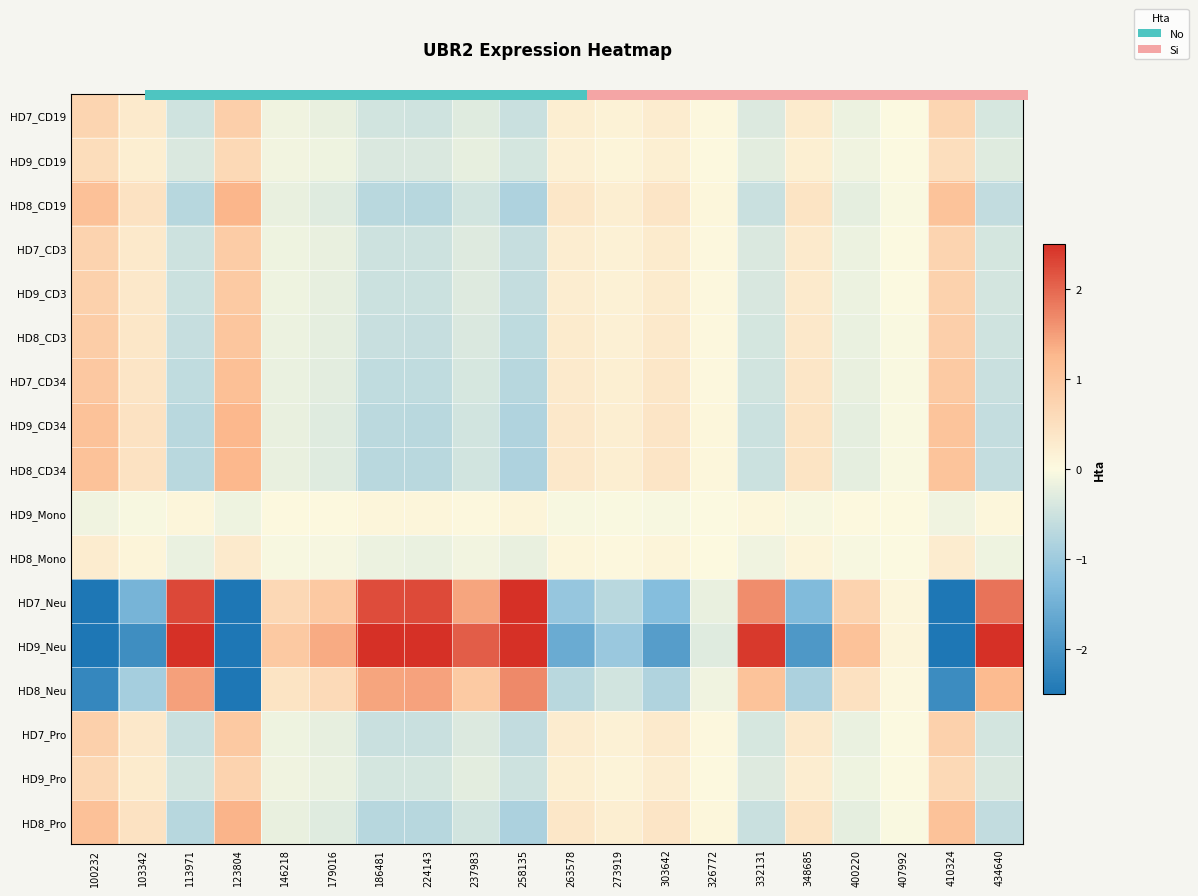

Read the HD8_CD19 value at 303642.

0.4